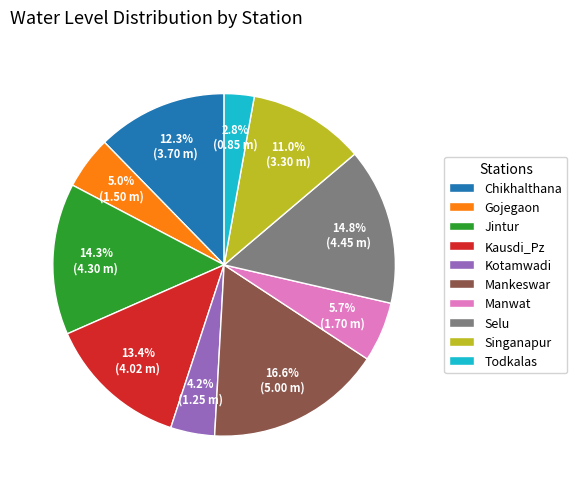

Do Manwat and Chikhalthana together represent more than half of the pie?

No